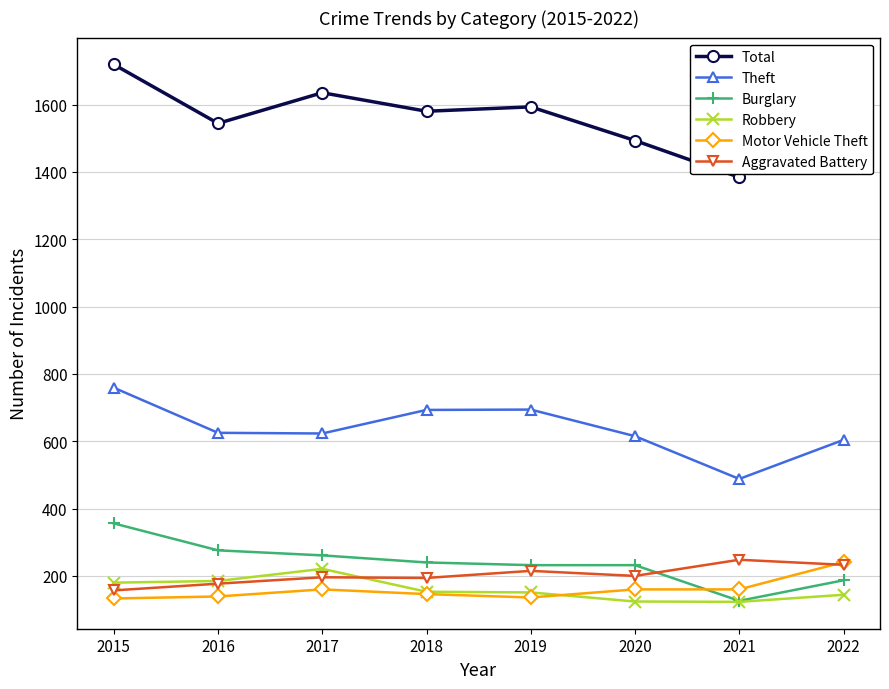

True or false: Theft and Motor Vehicle Theft cross at least once.

False